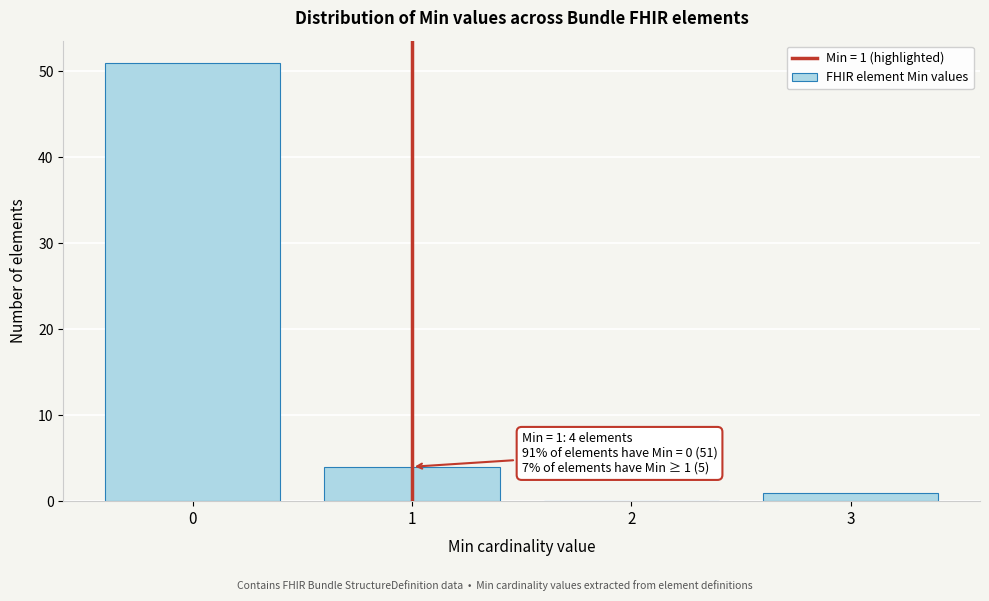

Which range on the x-axis has the tallest bar?

-0.5 to 0.5